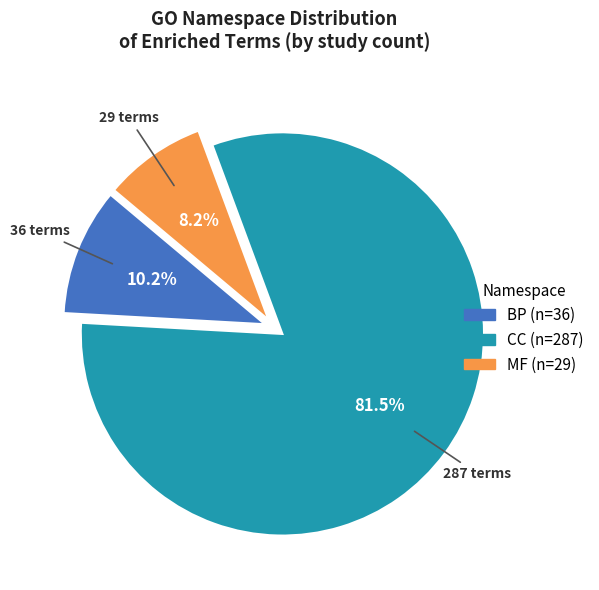

What percentage is NOT represented by BP (n=36)?

89.8%